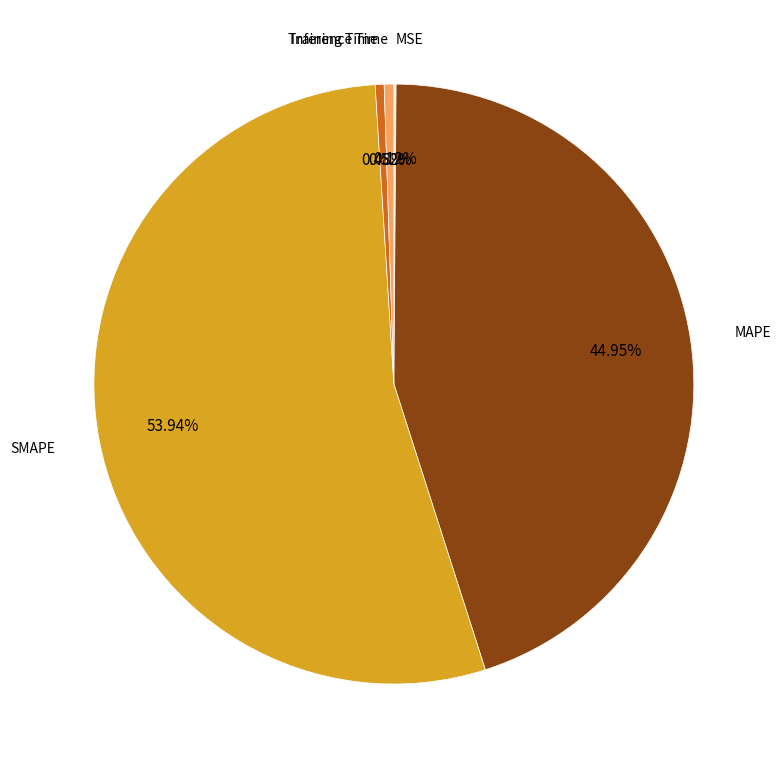

Which slice is the largest?

SMAPE